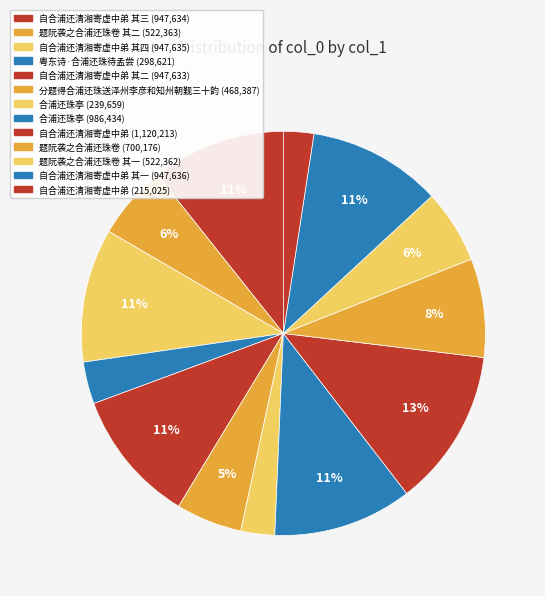

Which category has the biggest portion of the pie?

自合浦还清湘寄虚中弟